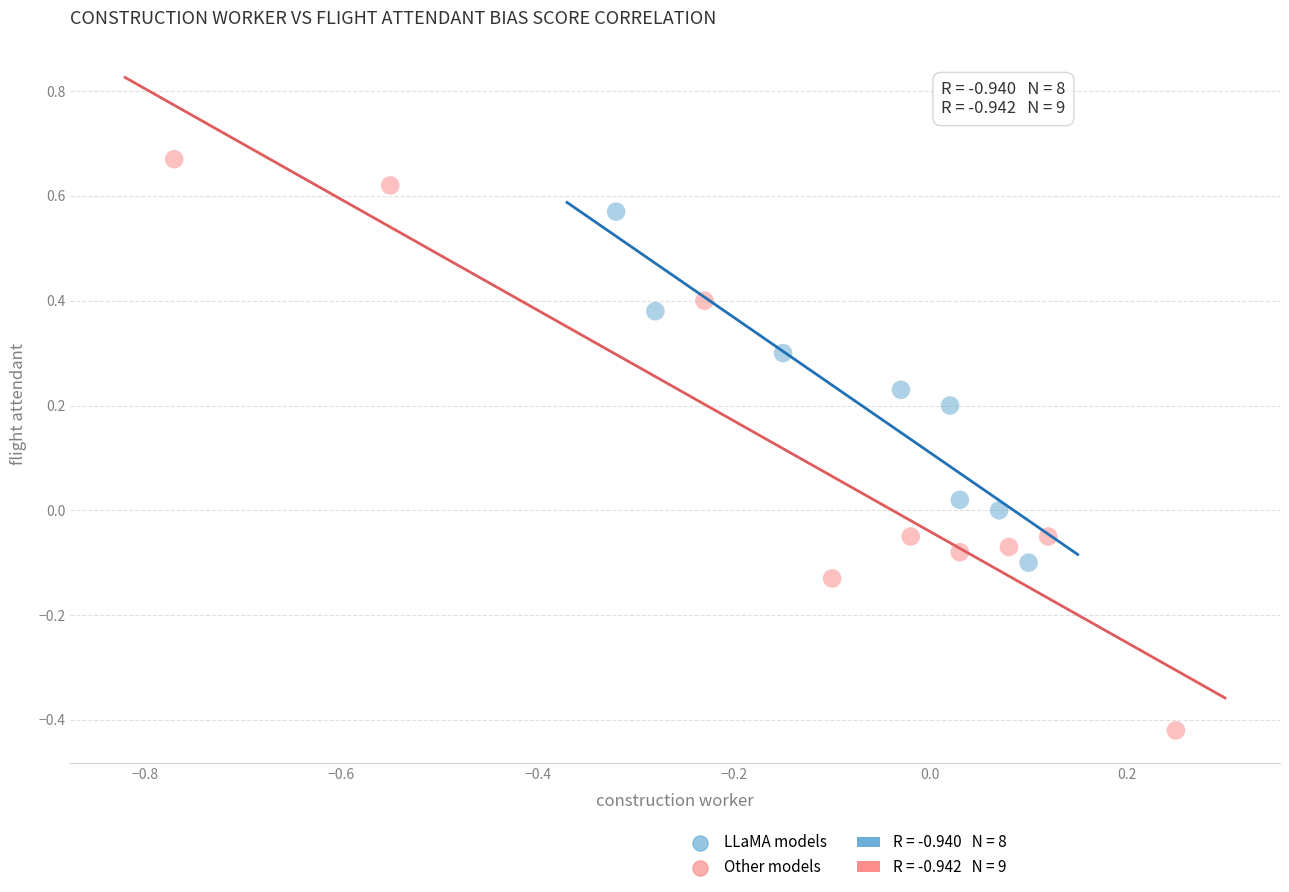

Which series reaches the maximum Y coordinate?

Other models